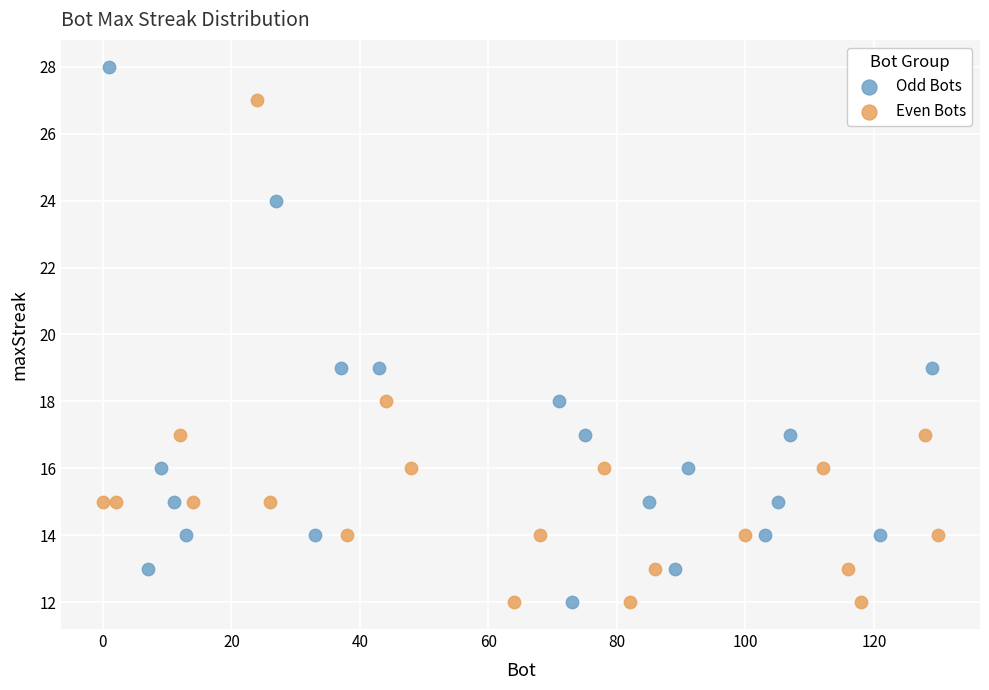

What are all the series names shown in the legend?

Odd Bots, Even Bots